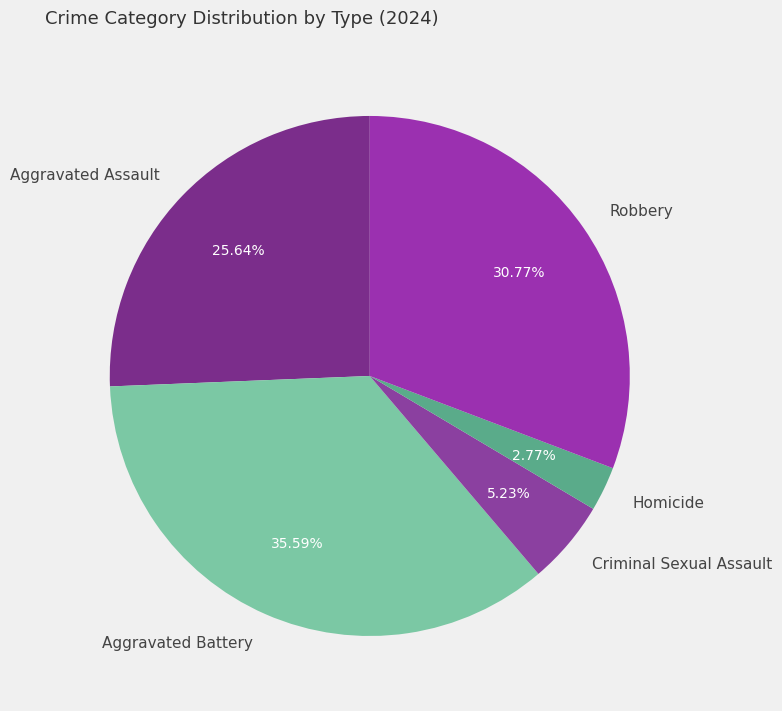

Does Robbery represent more than half of the total?

No